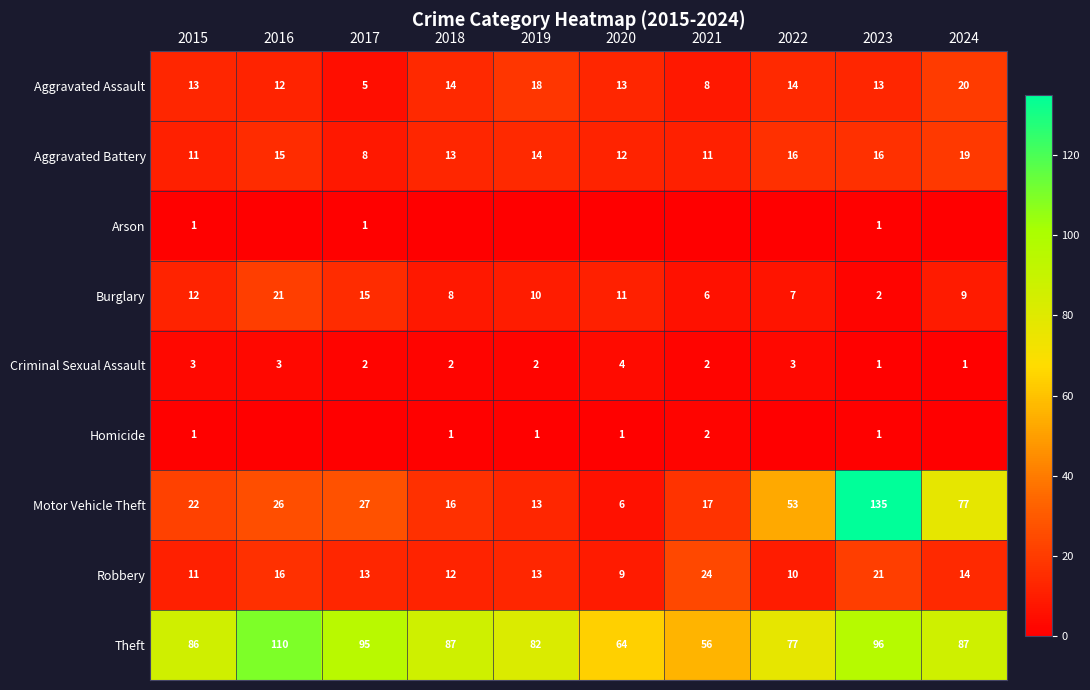

What is the approximate value of Aggravated Assault at 2020?

13